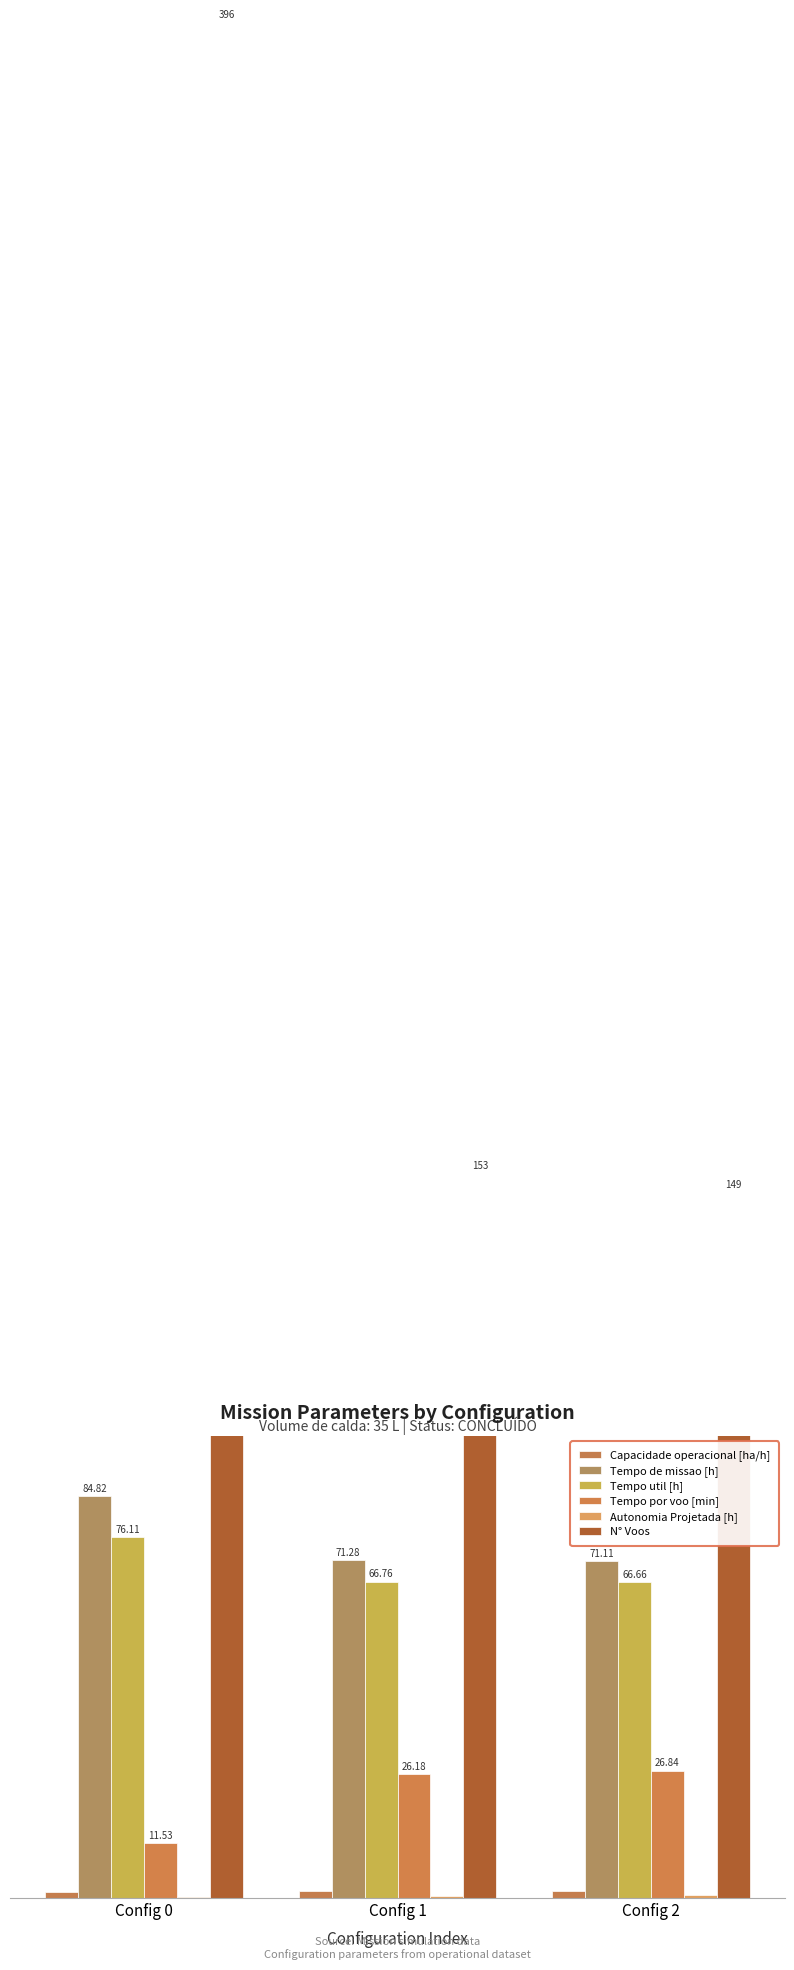

Which category has the highest value in the Tempo de missao [h] series?

Config 0